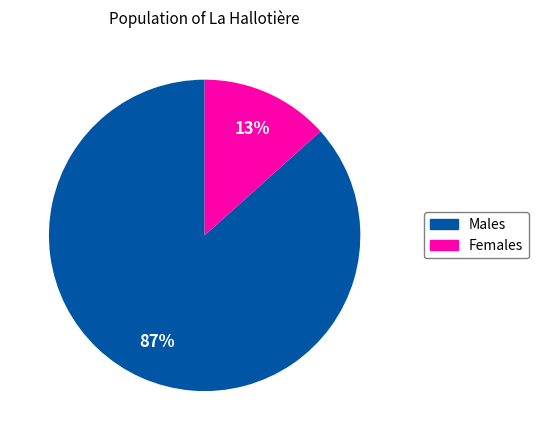

Which has a higher value, Females or Males?

Males